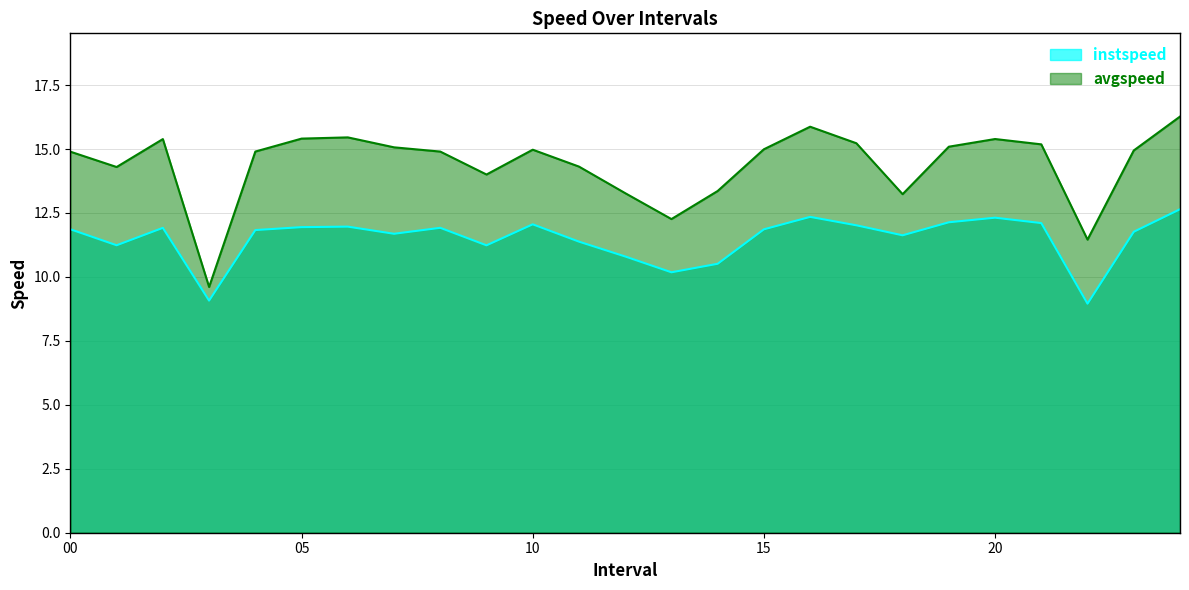

What is the highest value of the instspeed series?

12.6